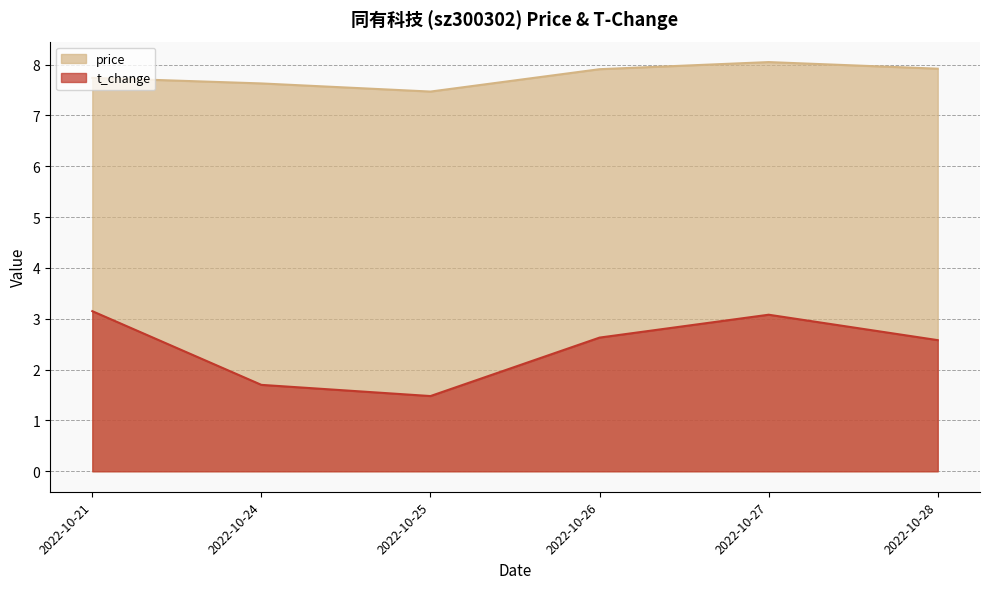

True or false: t_change and price intersect in this chart.

False